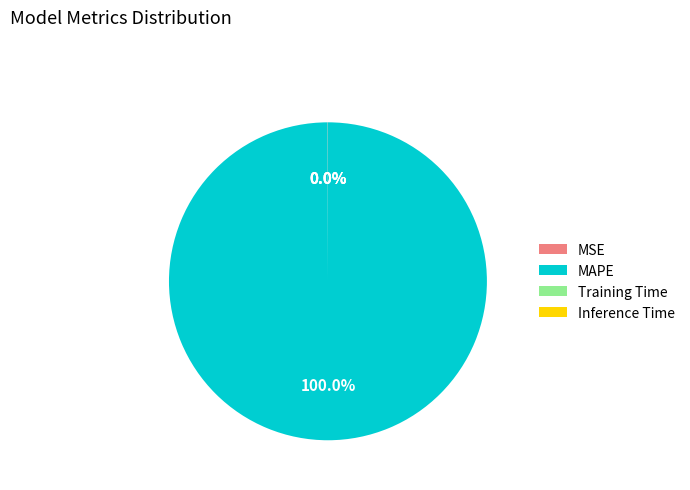

Is there a majority slice in this chart?

Yes